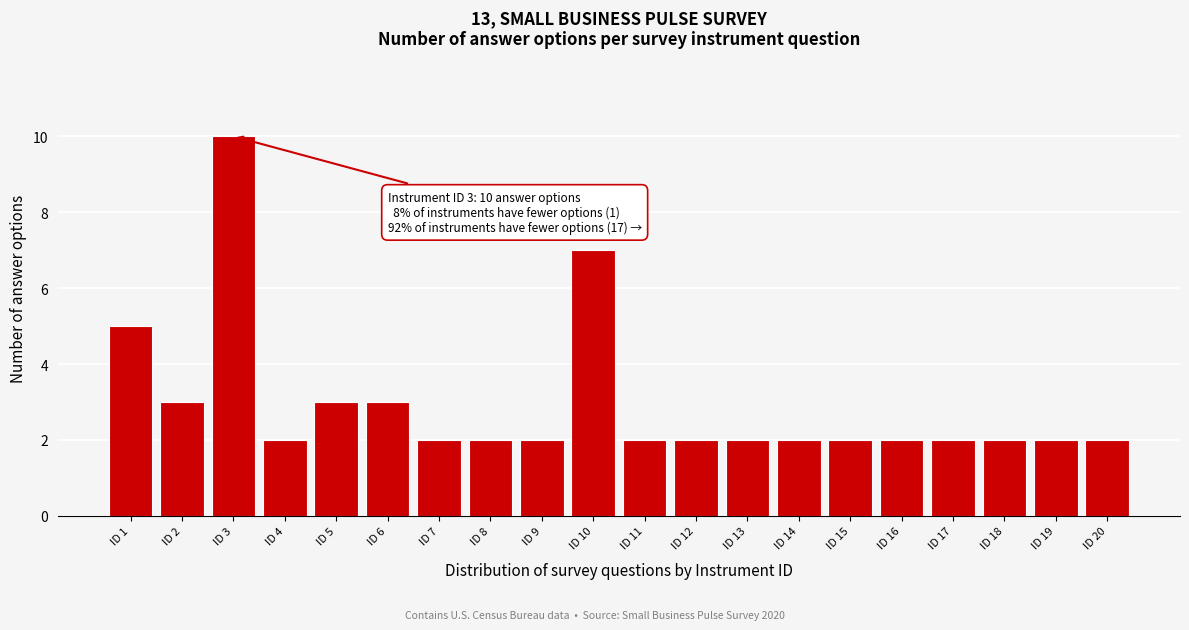

Reading left to right, extract all data points from this chart.

ID 1=5	ID 2=3	ID 3=10	ID 4=2	ID 5=3	ID 6=3	ID 7=2	ID 8=2	ID 9=2	ID 10=7	ID 11=2	ID 12=2	ID 13=2	ID 14=2	ID 15=2	ID 16=2	ID 17=2	ID 18=2	ID 19=2	ID 20=2